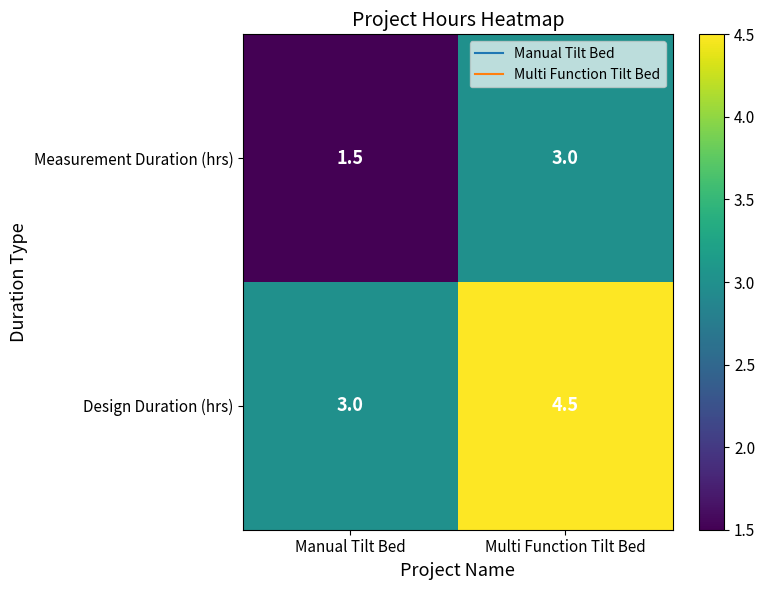

Rank the series by their average value, from highest to lowest.

Design Duration (hrs), Measurement Duration (hrs)